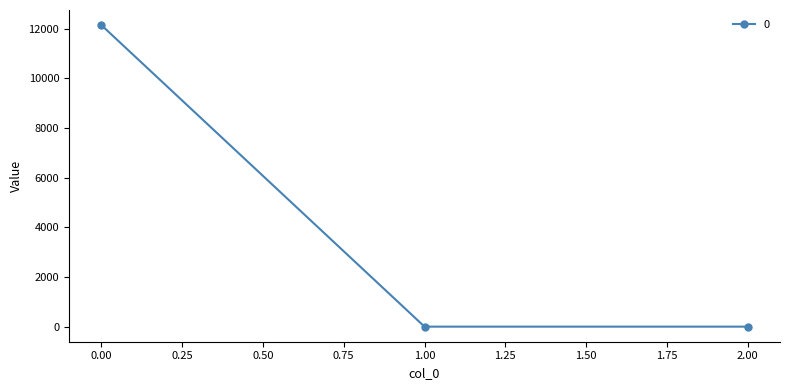

What is the change in value from 0.00 to 1.00?

-12140.3